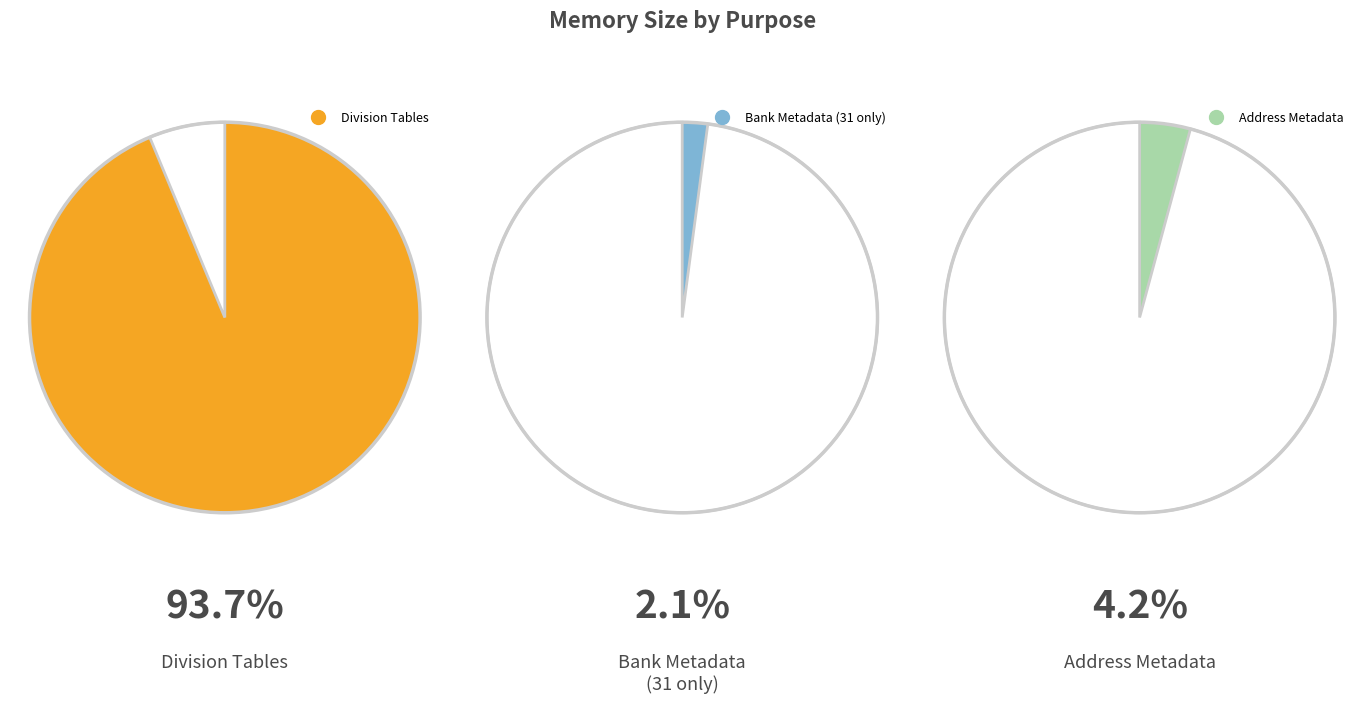

To the nearest percent, what percentage of the pie is Bank Metadata (31 only)?

2%